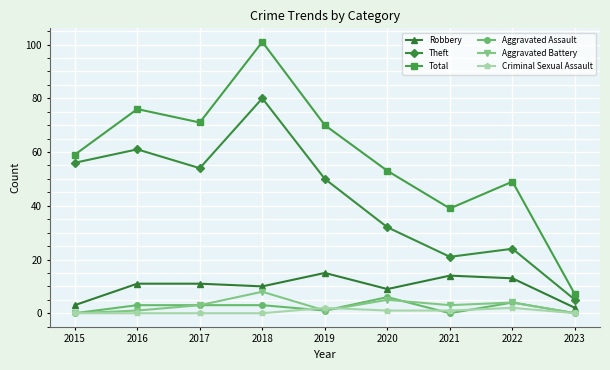

What is the difference between the second highest and minimum values in the Total series?

69